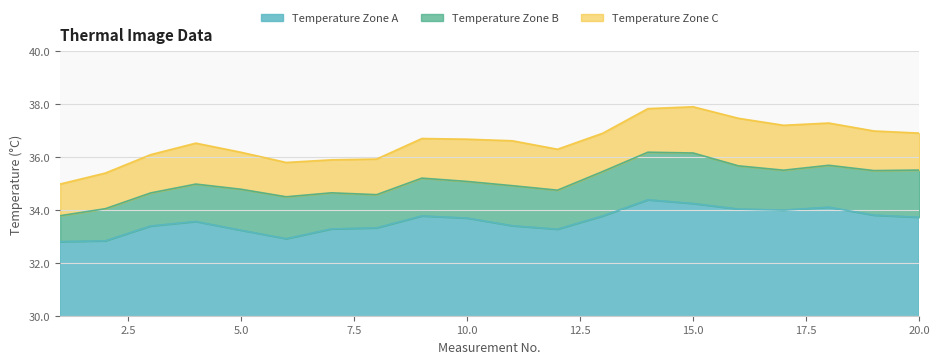

At which category does the chart reach its minimum across all series?

1